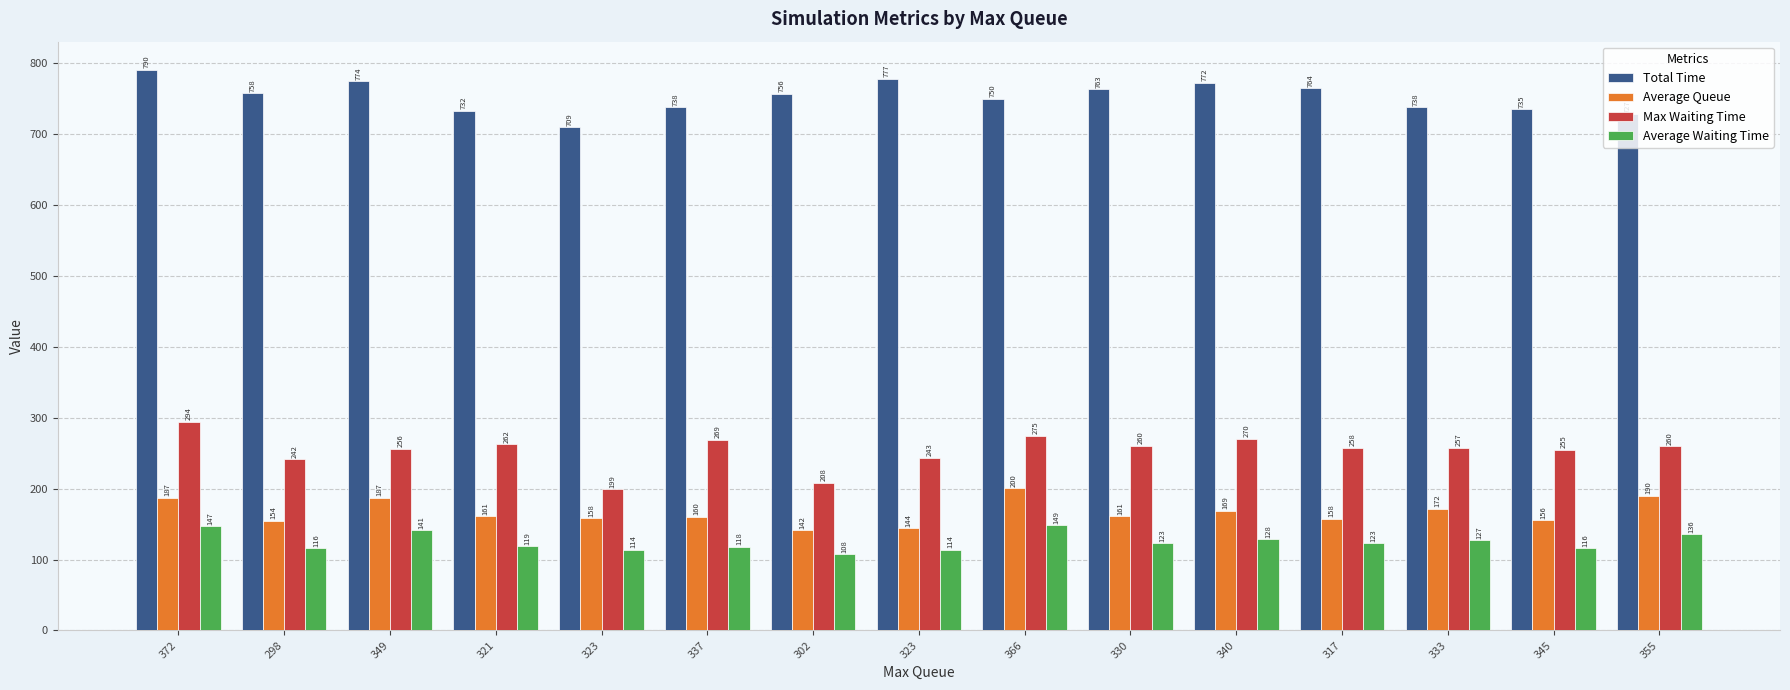

Is the value of Max Waiting Time at 302 greater than the value of Average Waiting Time at 302?

Yes